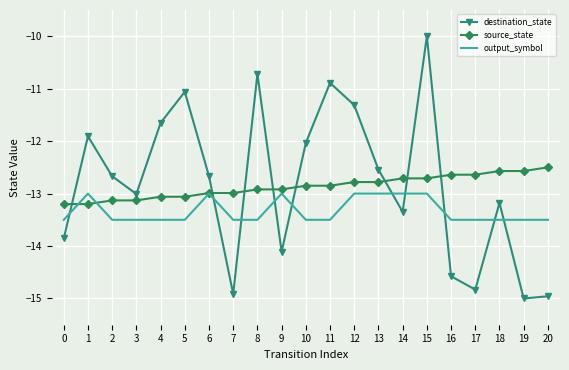

Read the output_symbol value at 19.

-13.5